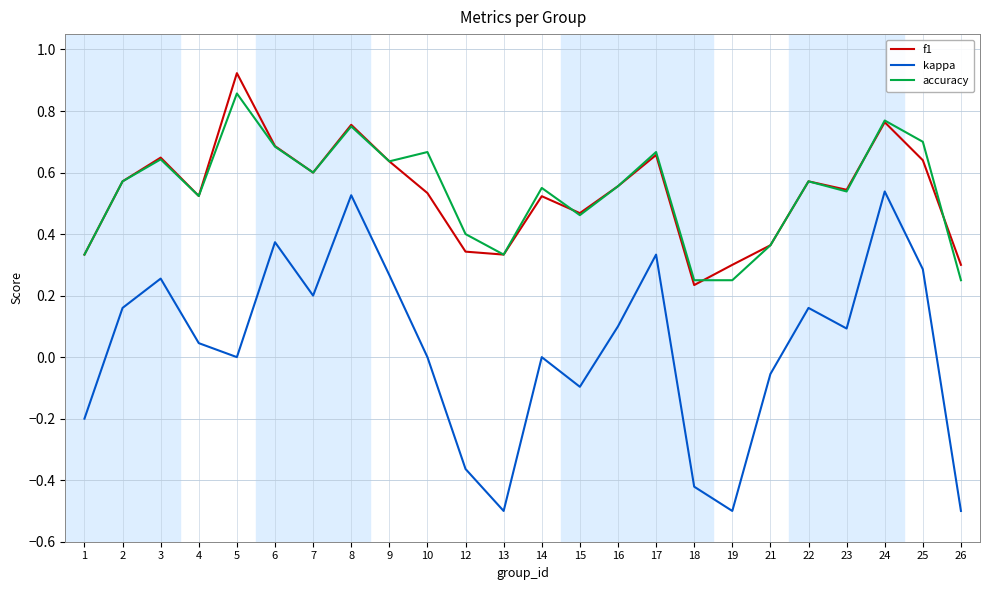

What are all the series names shown in the legend?

f1, kappa, accuracy